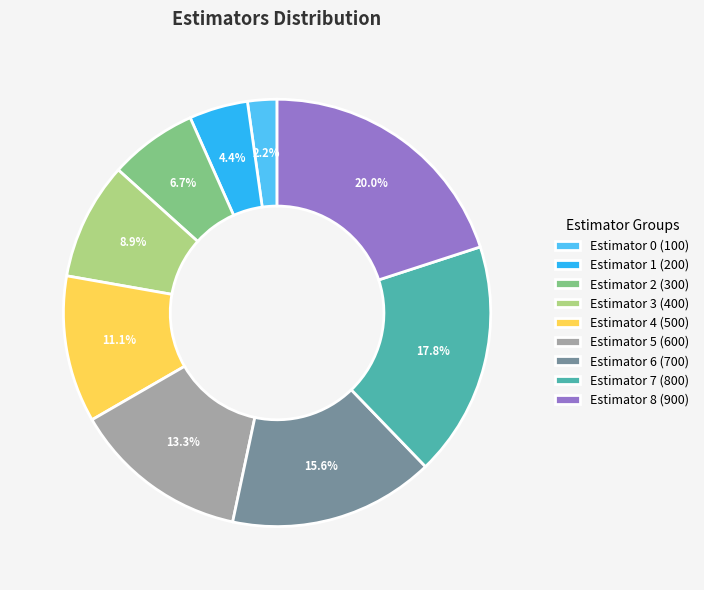

What portion of the pie excludes Estimator 8 (900)?

80.0%